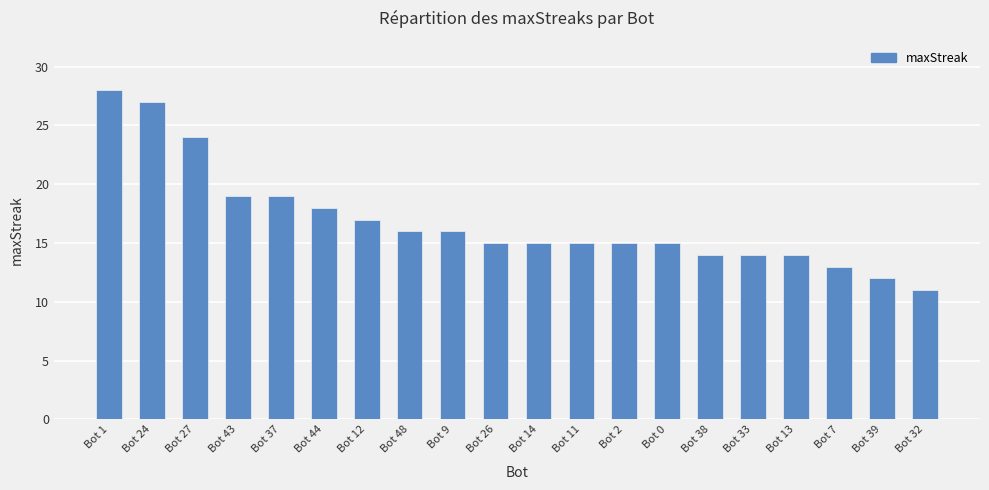

What is the difference between the second highest and second lowest values?

15